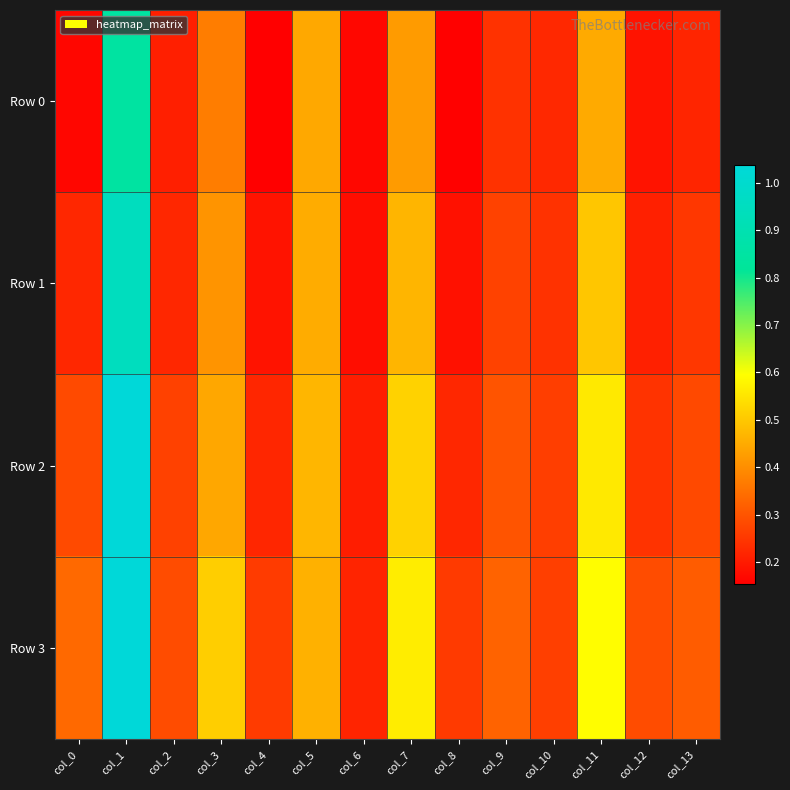

Reading left to right, list all the values displayed in this chart.

Row 0: col_0=0.2	col_1=0.8	col_2=0.2	col_3=0.4	col_4=0.2	col_5=0.4	col_6=0.2	col_7=0.4	col_8=0.2	col_9=0.2	col_10=0.2	col_11=0.4	col_12=0.2	col_13=0.2
Row 1: col_0=0.2	col_1=0.9	col_2=0.2	col_3=0.4	col_4=0.2	col_5=0.5	col_6=0.2	col_7=0.5	col_8=0.2	col_9=0.3	col_10=0.2	col_11=0.5	col_12=0.2	col_13=0.2
Row 2: col_0=0.3	col_1=1.0	col_2=0.3	col_3=0.4	col_4=0.2	col_5=0.5	col_6=0.2	col_7=0.5	col_8=0.2	col_9=0.3	col_10=0.3	col_11=0.6	col_12=0.2	col_13=0.3
Row 3: col_0=0.3	col_1=1.0	col_2=0.3	col_3=0.5	col_4=0.3	col_5=0.5	col_6=0.2	col_7=0.6	col_8=0.3	col_9=0.3	col_10=0.3	col_11=0.6	col_12=0.3	col_13=0.3